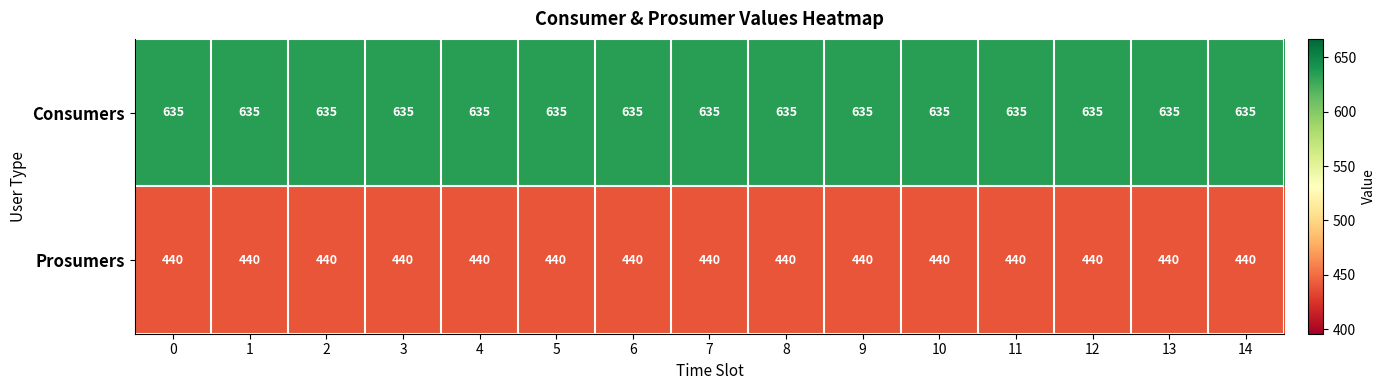

What is the smallest value displayed?

440